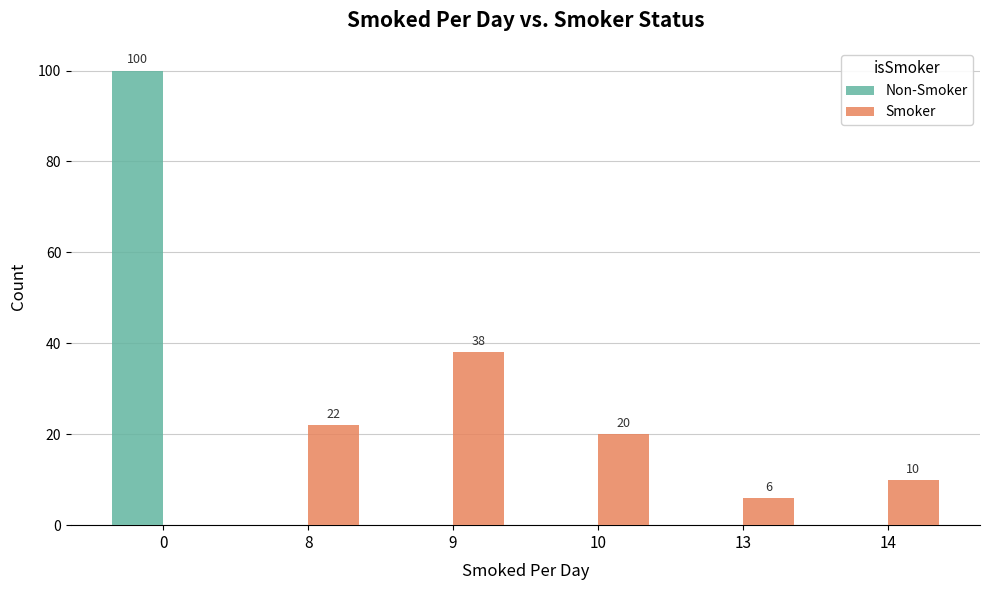

Is it true that Non-Smoker equals 0 at 8?

True